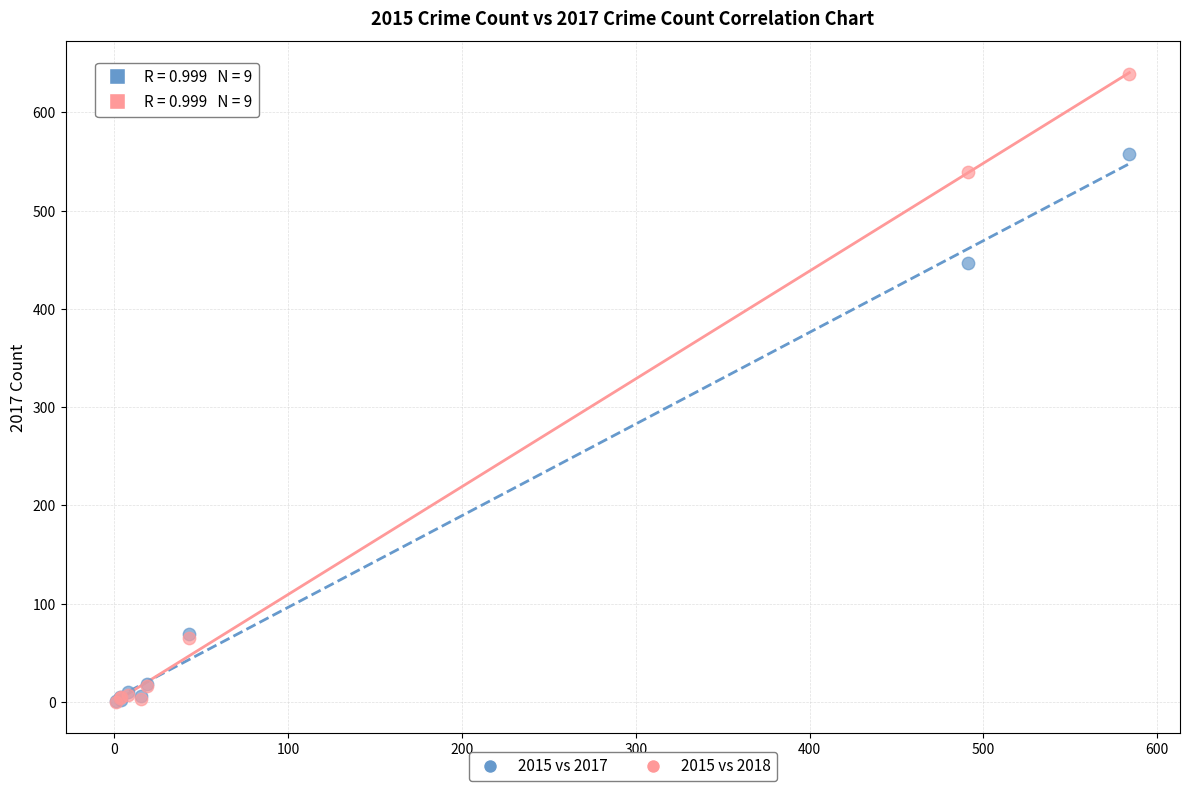

Across all series, what Y value is closest to 319?

447